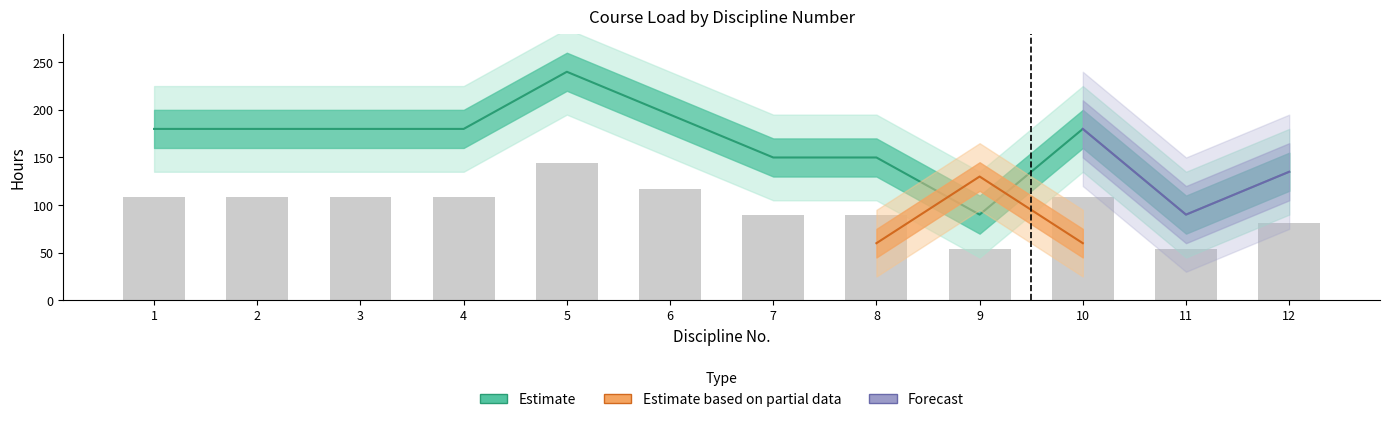

How many bars are there in total?

12